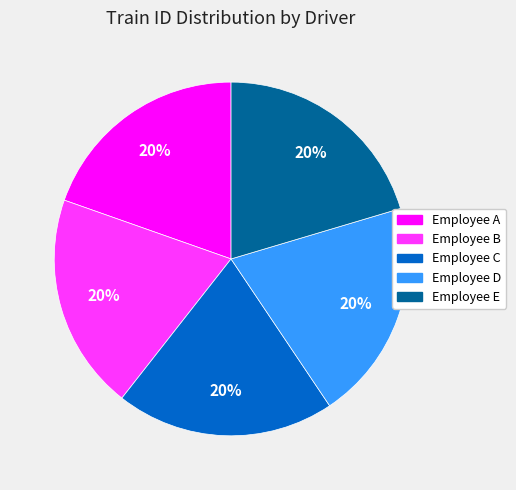

Combined, do Employee B and Employee D account for over 50%?

No